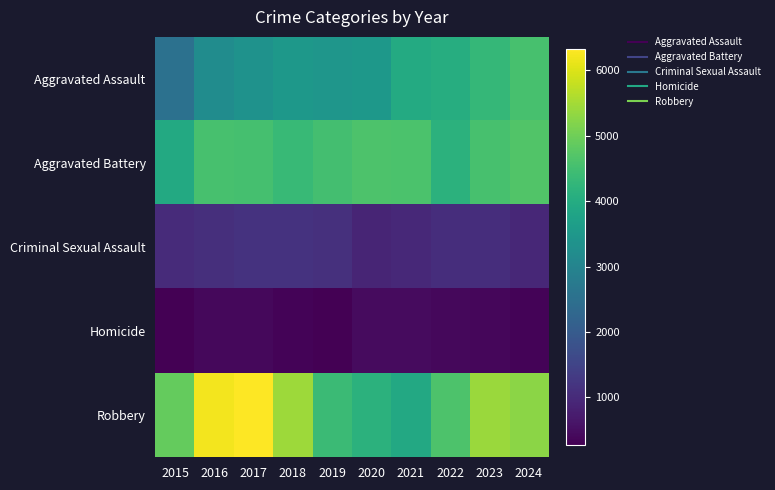

Between 2019 and 2017, which is larger?

2019